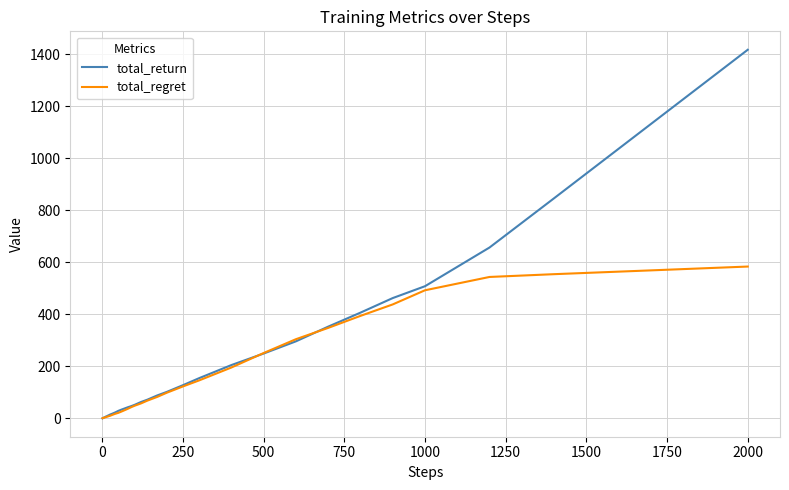

Which series has the largest range (max minus min)?

total_return